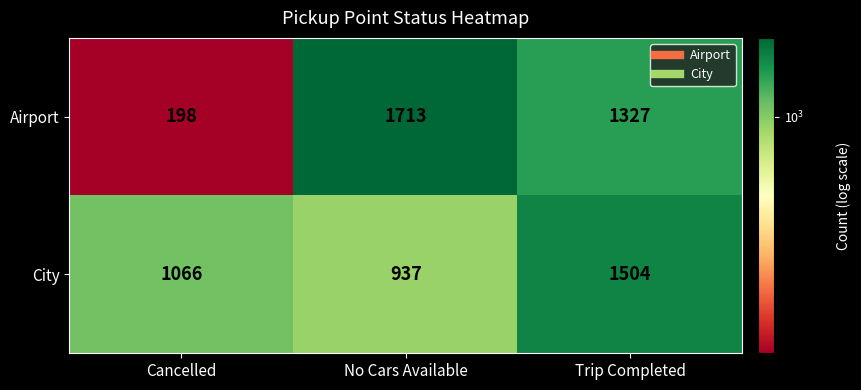

Which series changed the most between Cancelled and Trip Completed?

Airport